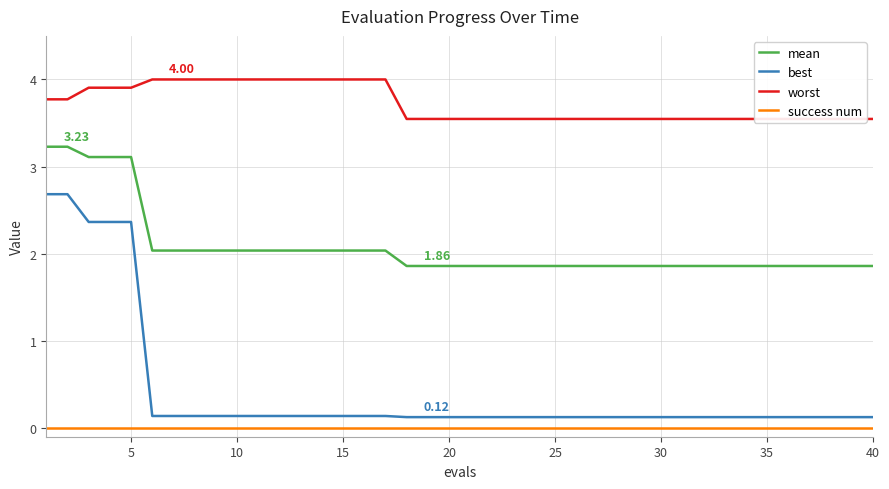

True or false: mean and success num intersect in this chart.

False